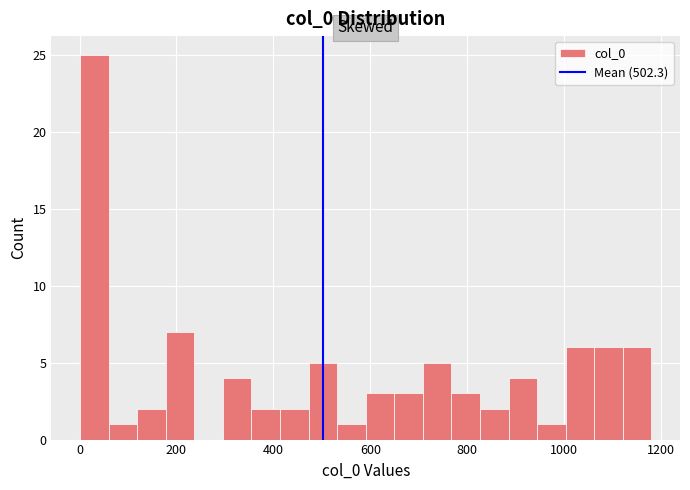

Read against the x-axis, roughly where is the centre of the tallest bar?

40